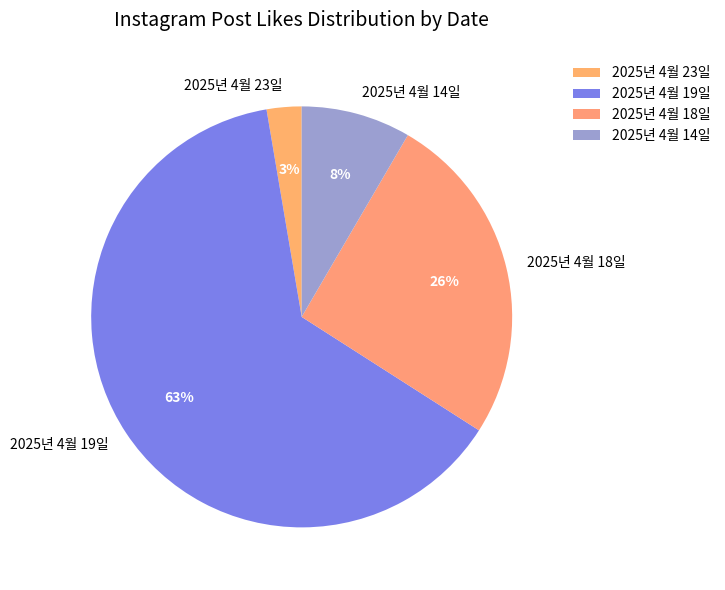

Is 2025년 4월 23일 the majority of the pie?

No